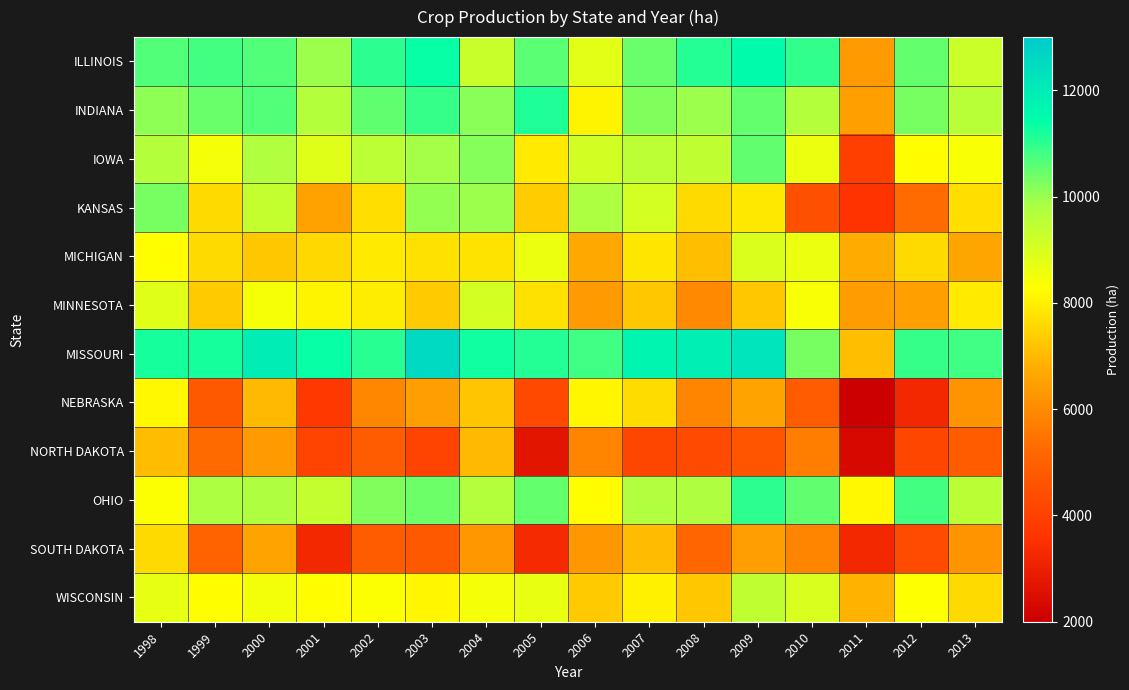

Reading left to right, extract all data points from this chart.

ILLINOIS: 1998=10677.2	1999=10766.2	2000=10649.4	2001=9950.4	2002=11015.6	2003=11333.6	2004=9285.6	2005=10576.7	2006=8804.8	2007=10458.7	2008=11071.2	2009=11488.1	2010=10954.5	2011=6344.0	2012=10470.5	2013=9233.6
INDIANA: 1998=10089.2	1999=10434.0	2000=10667.8	2001=9661.6	2002=10535.2	2003=10894.9	2004=10163.0	2005=11119.6	2006=8089.8	2007=10214.9	2008=9988.6	2009=10486.5	2010=9650.4	2011=6499.1	2012=10311.9	2013=9591.3
IOWA: 1998=9688.9	1999=8450.2	2000=9695.9	2001=8854.3	2002=9479.7	2003=9880.9	2004=10204.5	2005=7889.7	2006=9103.1	2007=9499.7	2008=9464.5	2009=10517.2	2010=8635.8	2011=3960.7	2012=8250.2	2013=8397.5
KANSAS: 1998=10318.5	1999=7589.4	2000=9369.2	2001=6523.3	2002=7688.2	2003=10046.8	2004=9953.4	2005=7342.1	2006=9794.0	2007=9081.6	2008=7618.0	2009=7848.9	2010=4479.7	2011=3601.8	2012=5301.1	2013=7702.1
MICHIGAN: 1998=8251.0	1999=7587.9	2000=7284.8	2001=7546.9	2002=7926.8	2003=7723.8	2004=7786.4	2005=8657.6	2006=6690.5	2007=7831.2	2008=7111.7	2009=8933.4	2010=8622.3	2011=6731.5	2012=7624.9	2013=6600.3
MINNESOTA: 1998=8849.5	1999=7306.3	2000=8409.6	2001=8066.9	2002=7951.0	2003=7326.5	2004=9075.2	2005=7737.9	2006=6371.3	2007=7252.1	2008=5980.1	2009=7267.4	2010=8387.6	2011=6388.4	2012=6475.4	2013=7917.4
MISSOURI: 1998=11219.8	1999=11233.9	2000=11967.2	2001=11342.2	2002=11062.6	2003=12554.2	2004=11249.6	2005=11071.2	2006=10839.1	2007=11693.3	2008=11900.7	2009=12186.8	2010=10315.3	2011=7087.7	2012=10912.0	2013=10840.6
NEBRASKA: 1998=8152.5	1999=4778.2	2000=7006.5	2001=3746.8	2002=5931.3	2003=6466.4	2004=7233.7	2005=4238.7	2006=8140.8	2007=7655.9	2008=5908.4	2009=6555.8	2010=4818.4	2011=2035.1	2012=3286.3	2013=6170.0
NORTH DAKOTA: 1998=7037.2	1999=5229.3	2000=6382.0	2001=4076.0	2002=4809.7	2003=4079.8	2004=7003.6	2005=2671.0	2006=5825.8	2007=4187.8	2008=4289.6	2009=4631.8	2010=5703.3	2011=2316.7	2012=4149.4	2013=4863.7
OHIO: 1998=8339.3	1999=9816.3	2000=9771.5	2001=9349.7	2002=10225.9	2003=10388.1	2004=9684.3	2005=10478.9	2006=8260.1	2007=9722.6	2008=9756.1	2009=11013.9	2010=10534.9	2011=8182.8	2012=10766.0	2013=9520.8
SOUTH DAKOTA: 1998=7615.7	1999=5091.2	2000=6591.4	2001=3269.3	2002=4844.8	2003=4764.2	2004=6322.0	2005=3321.6	2006=6297.5	2007=7043.8	2008=5148.2	2009=6425.8	2010=5885.0	2011=3223.4	2012=4359.3	2013=6228.3
WISCONSIN: 1998=8735.3	1999=8232.4	2000=8494.6	2001=8234.6	2002=8329.0	2003=8104.4	2004=8454.3	2005=8667.9	2006=7310.4	2007=8056.6	2008=7246.9	2009=9466.6	2010=8970.5	2011=6870.6	2012=8304.2	2013=7586.6